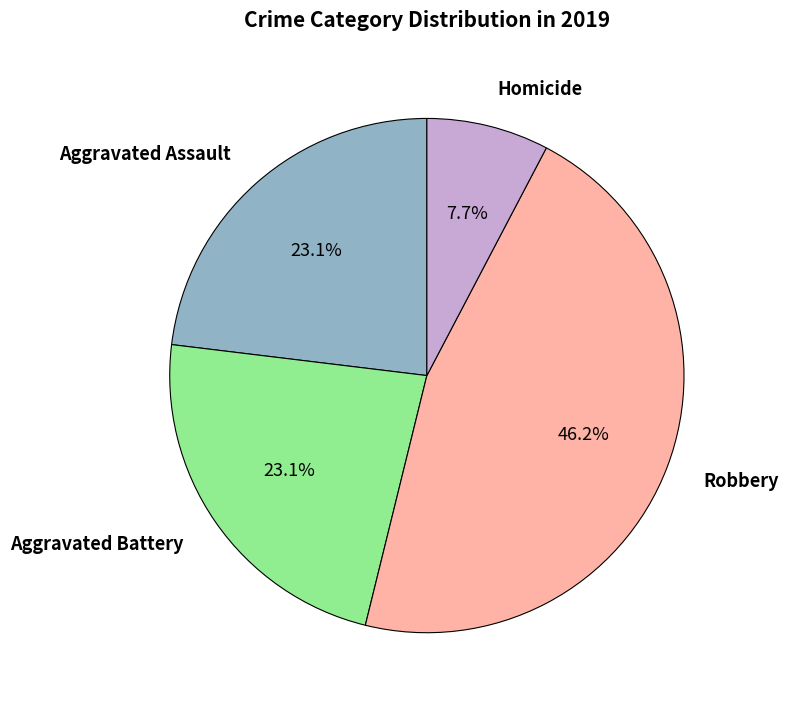

Does any single category account for the majority?

No